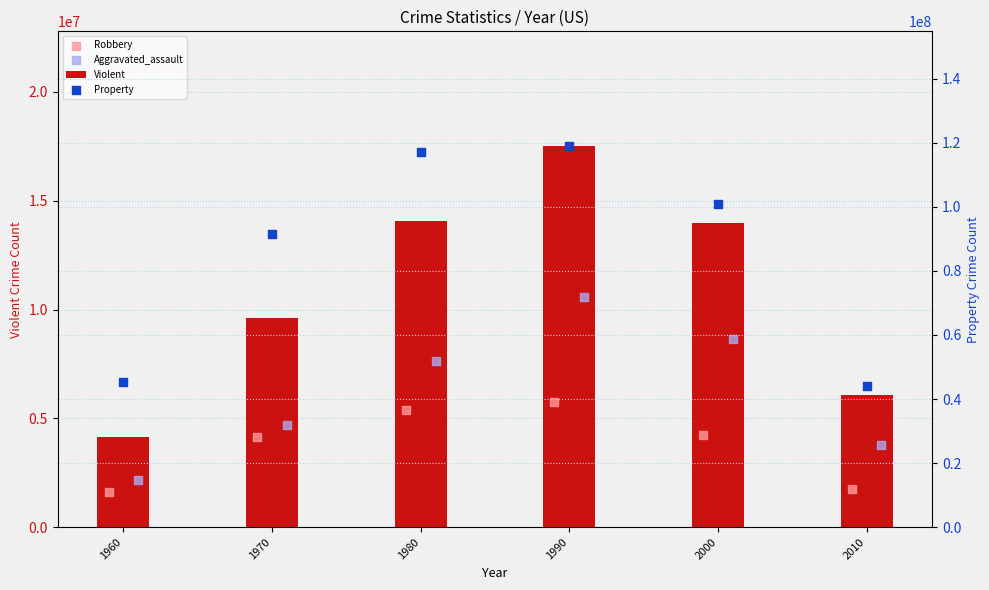

What is the sum of all Violent values?

65384309